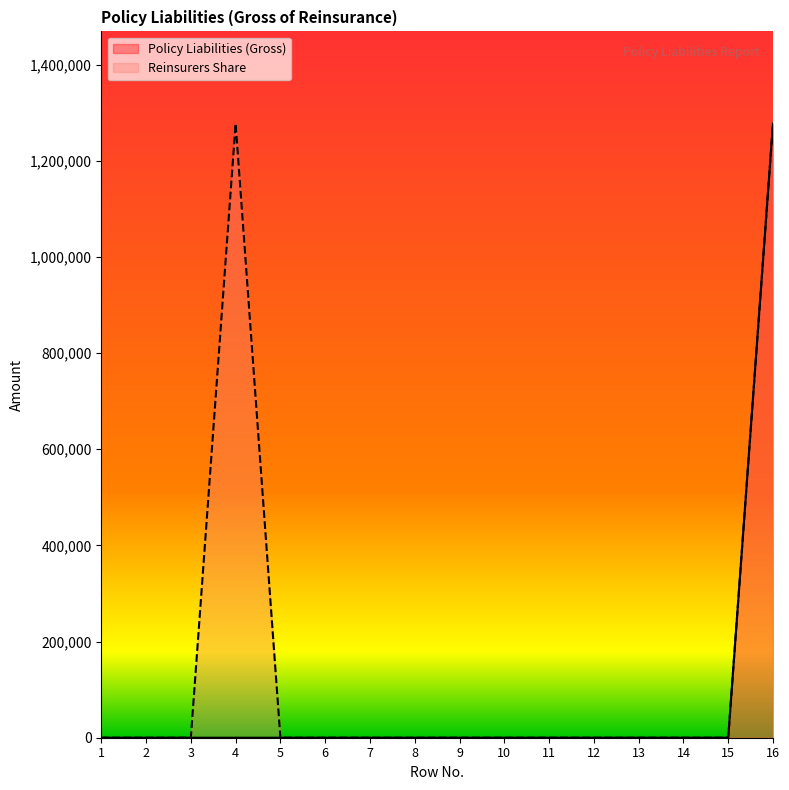

Does the chart display data point markers on the line(s)?

No